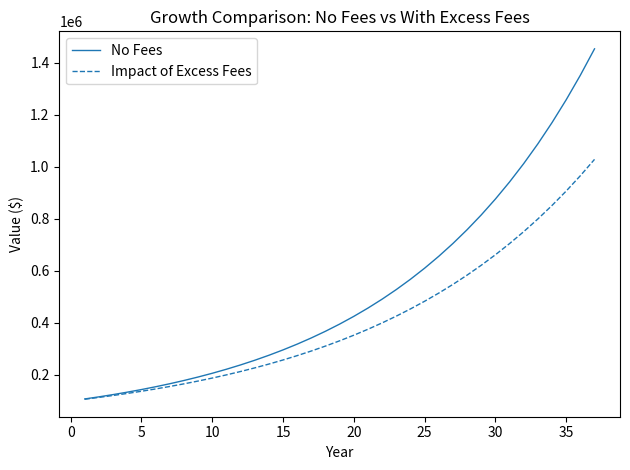

At how many categories does at least one series exceed 740891?

10